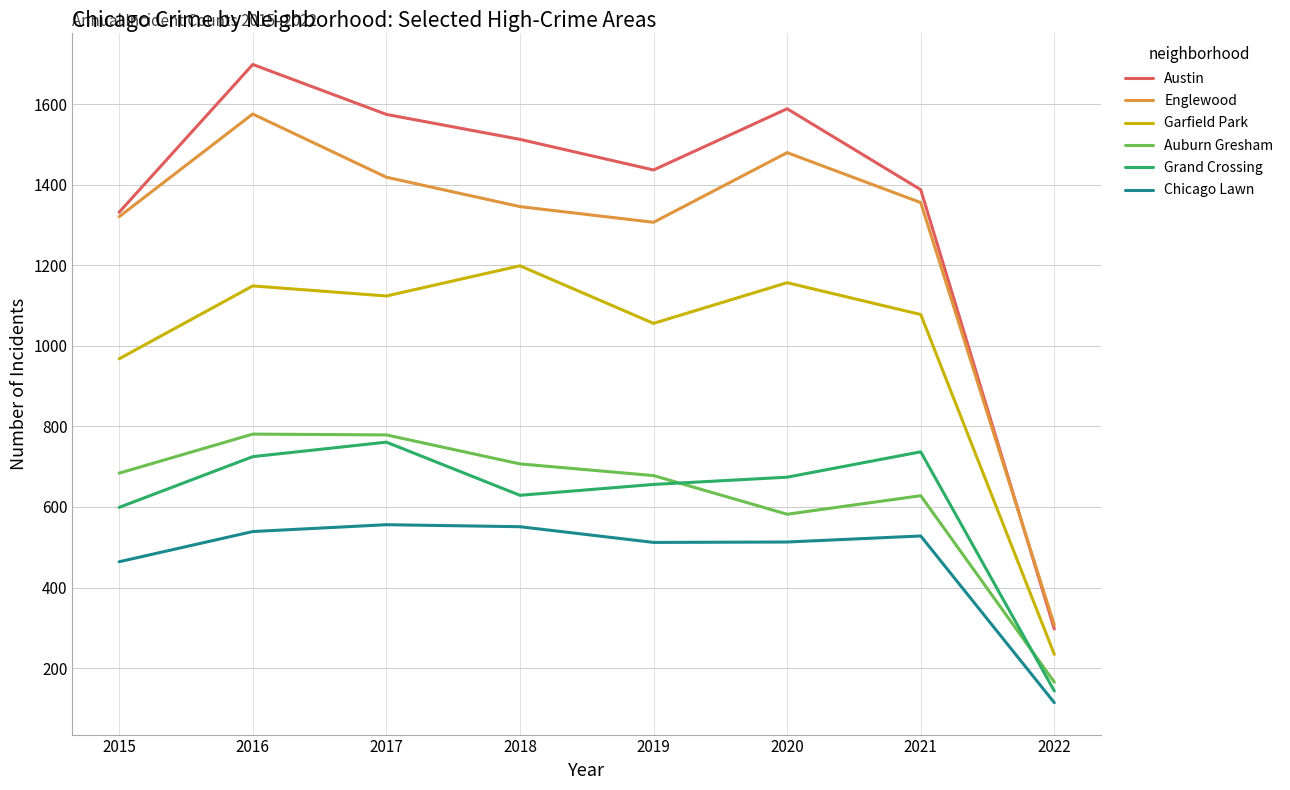

What is the difference between the highest and lowest values at 2019?

925